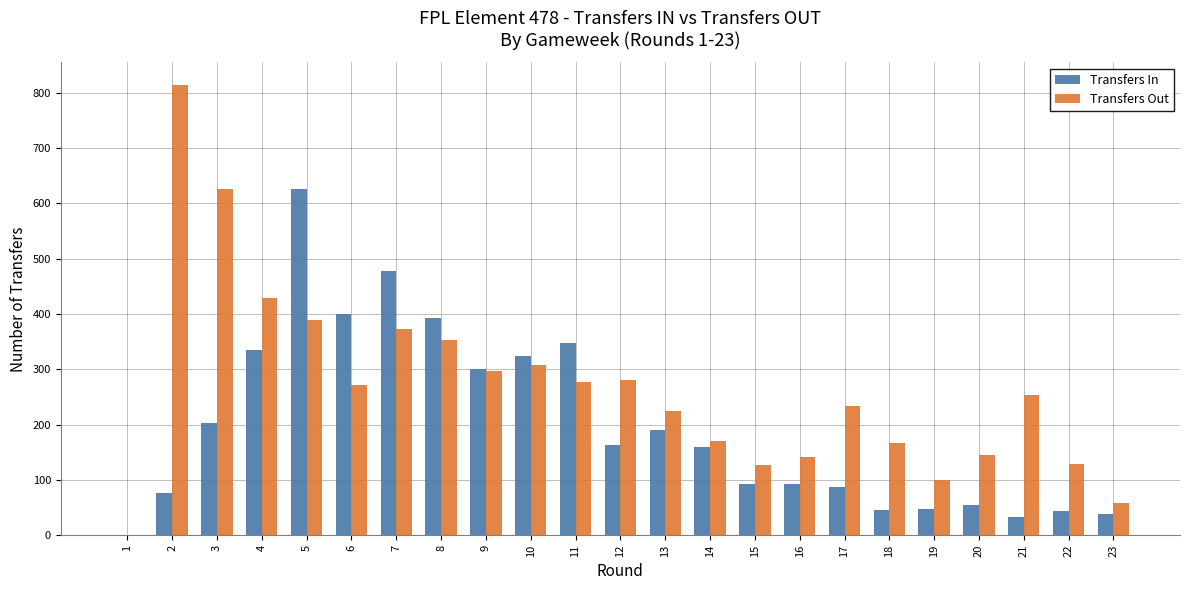

At which category is the sum across all series the highest?

5